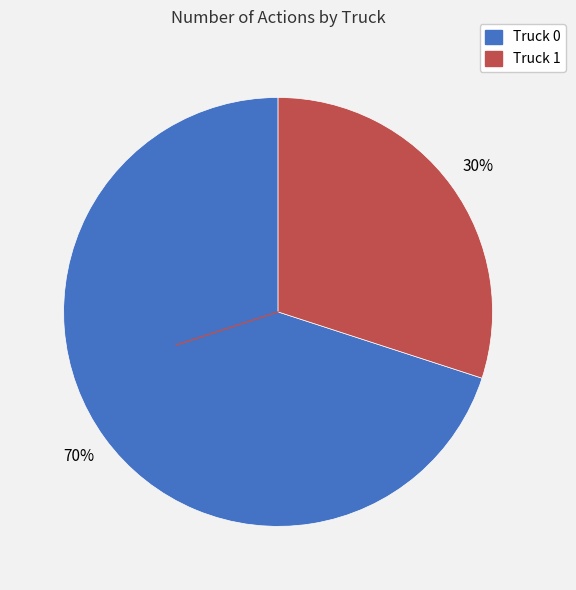

Count the number of slices in the pie.

2